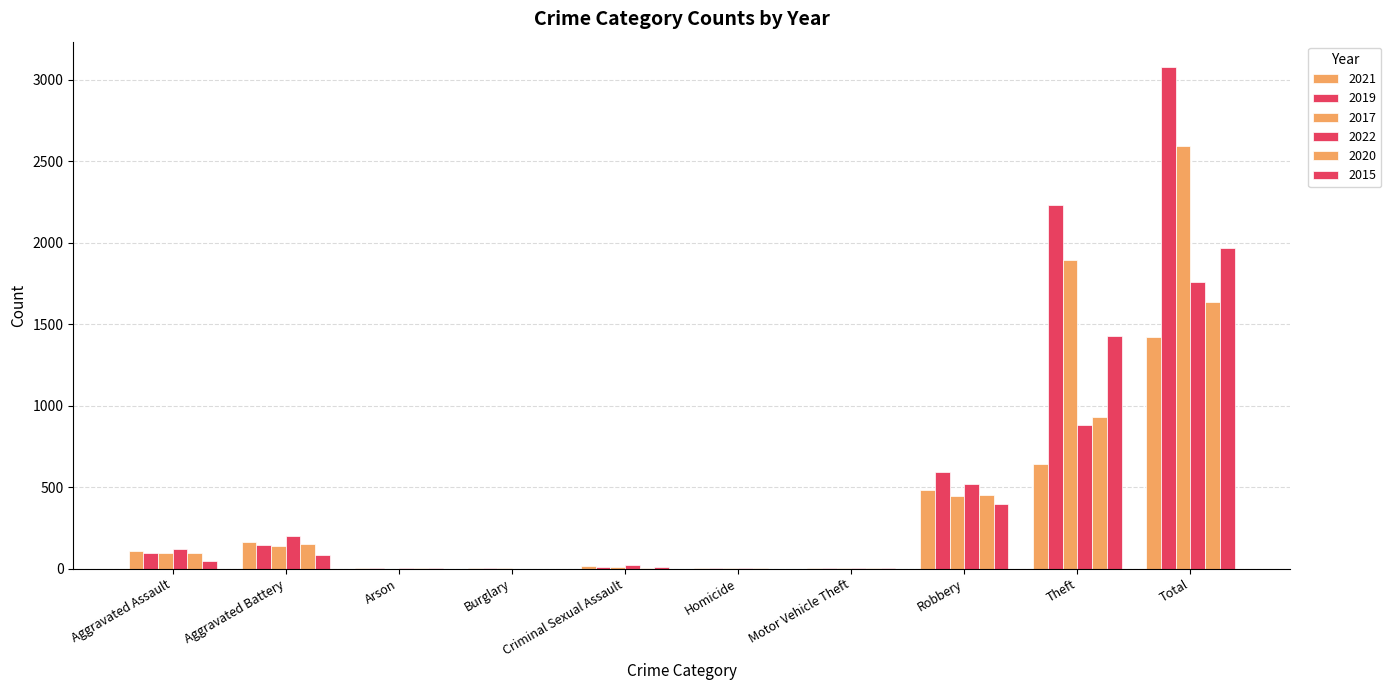

Does the chart contain stacked bars?

No